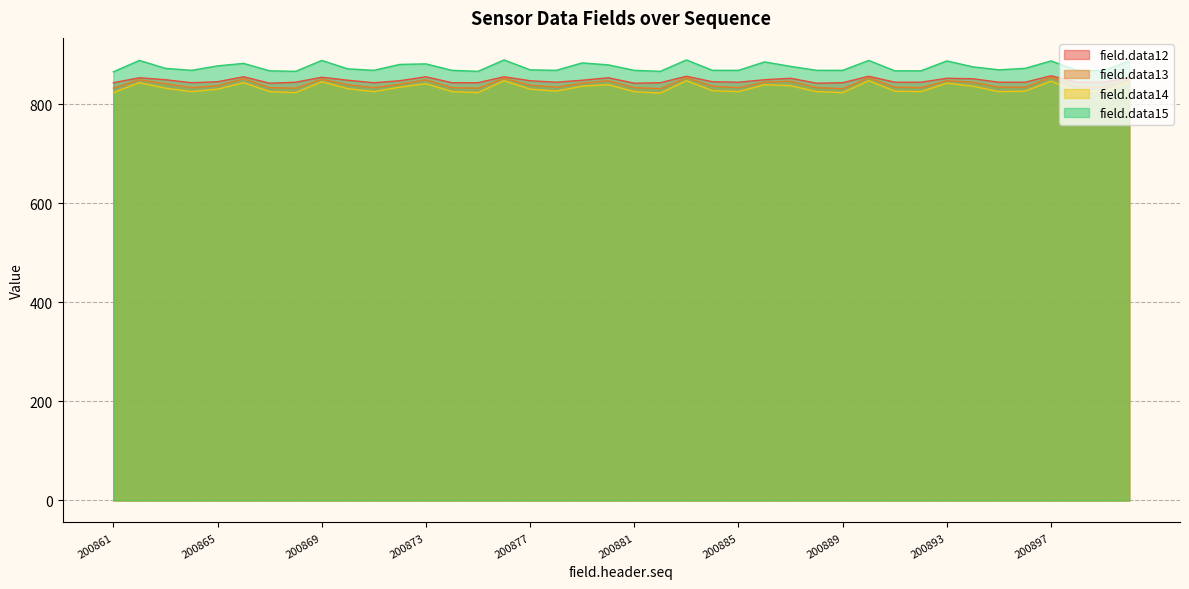

Is the value of field.data14 at 200888 greater than the value of field.data15 at 200879?

No